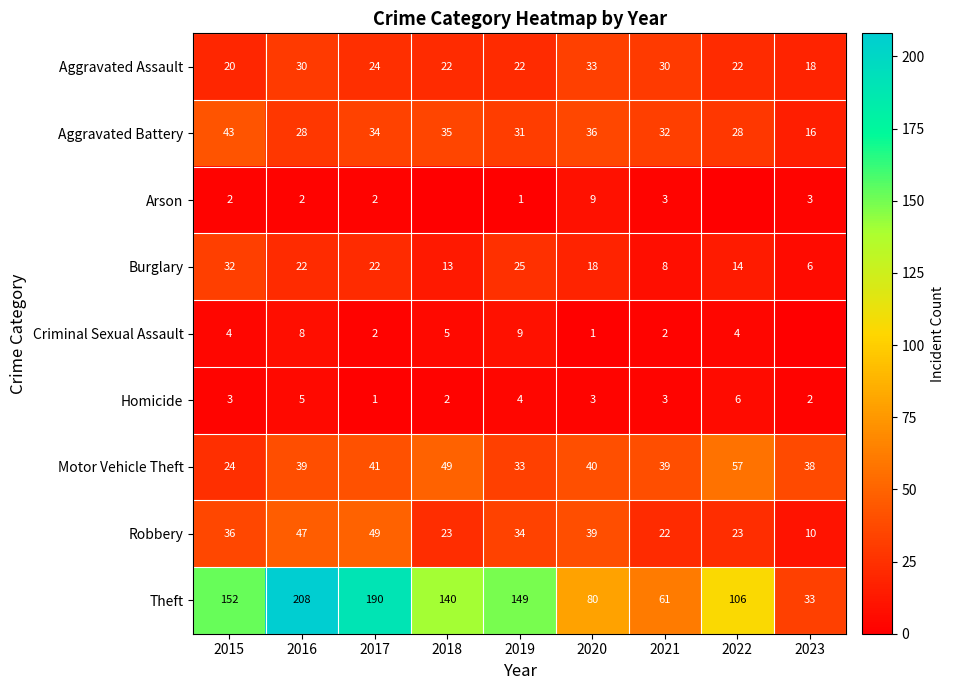

What is the difference between the maximum and second lowest values in the Burglary series?

24